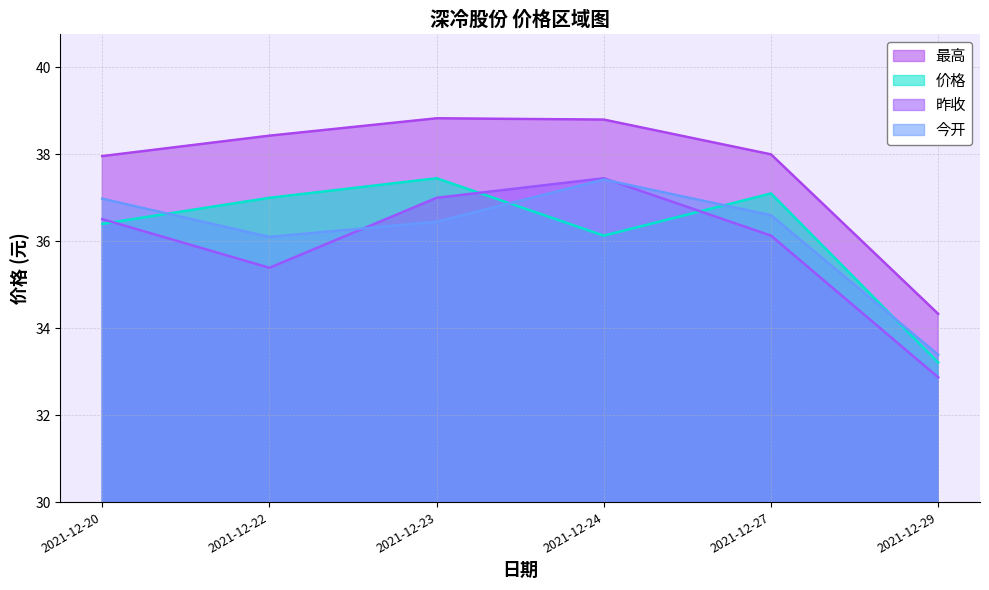

What is the sum of all 昨收 values?

215.3